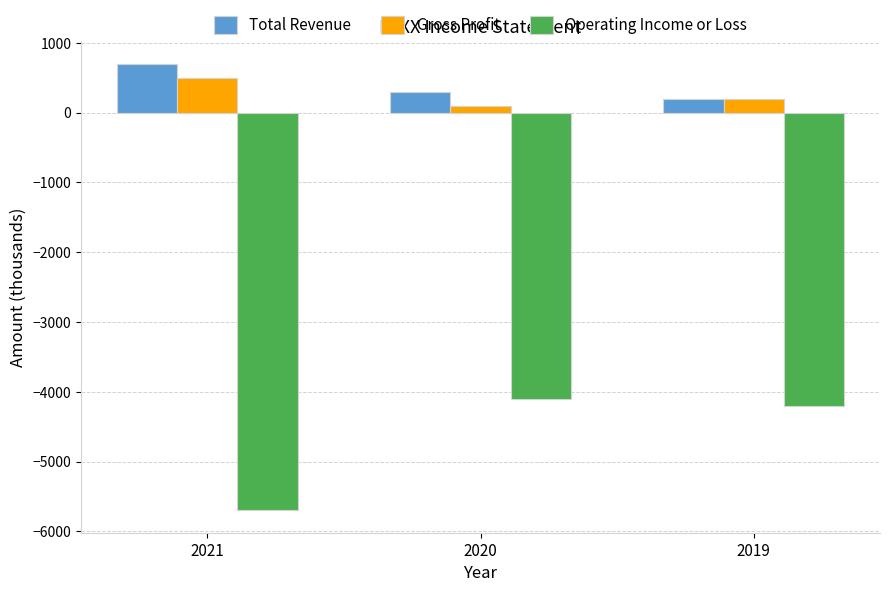

Count the Gross Profit values in the range 100 to 500.

3